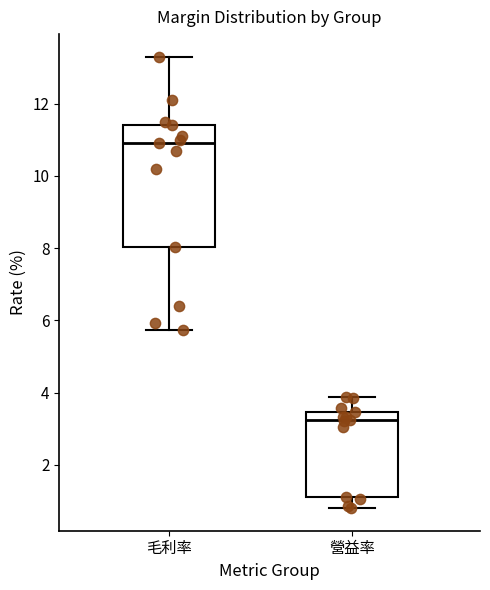

Which box has the lowest median line?

營益率